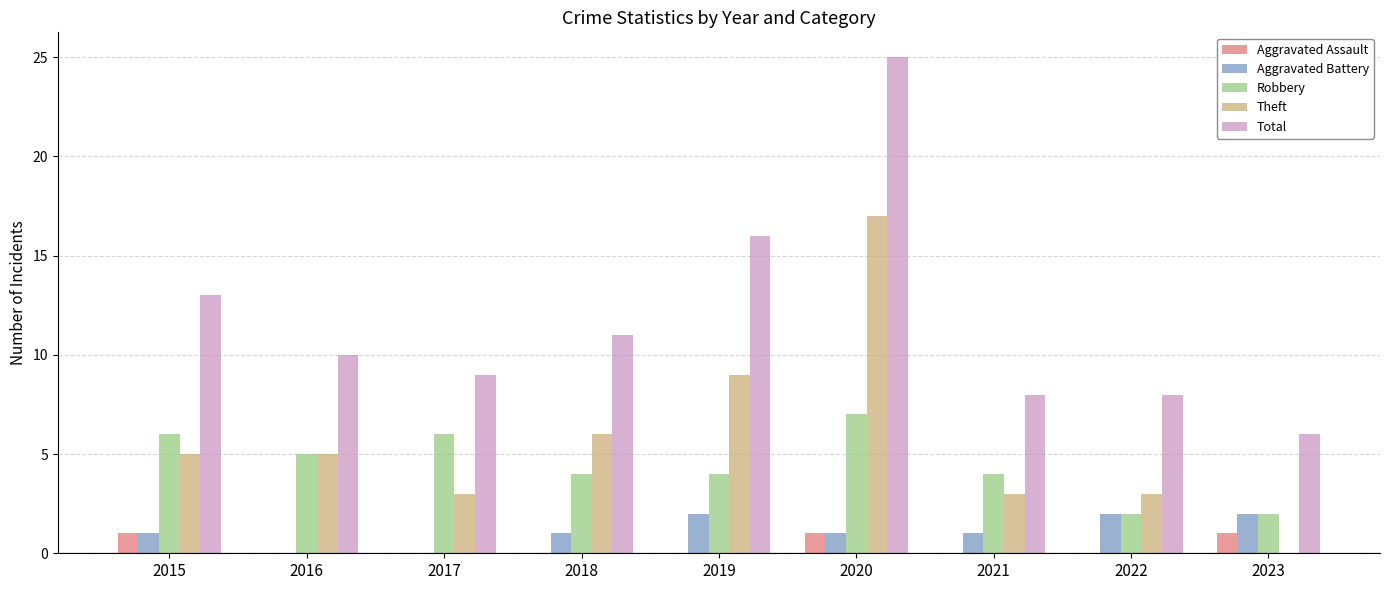

Reading left to right, transcribe all the data shown in this chart.

Aggravated Assault: 2015=1	2016=0	2017=0	2018=0	2019=0	2020=1	2021=0	2022=0	2023=1
Aggravated Battery: 2015=1	2016=0	2017=0	2018=1	2019=2	2020=1	2021=1	2022=2	2023=2
Robbery: 2015=6	2016=5	2017=6	2018=4	2019=4	2020=7	2021=4	2022=2	2023=2
Theft: 2015=5	2016=5	2017=3	2018=6	2019=9	2020=17	2021=3	2022=3	2023=0
Total: 2015=13	2016=10	2017=9	2018=11	2019=16	2020=25	2021=8	2022=8	2023=6